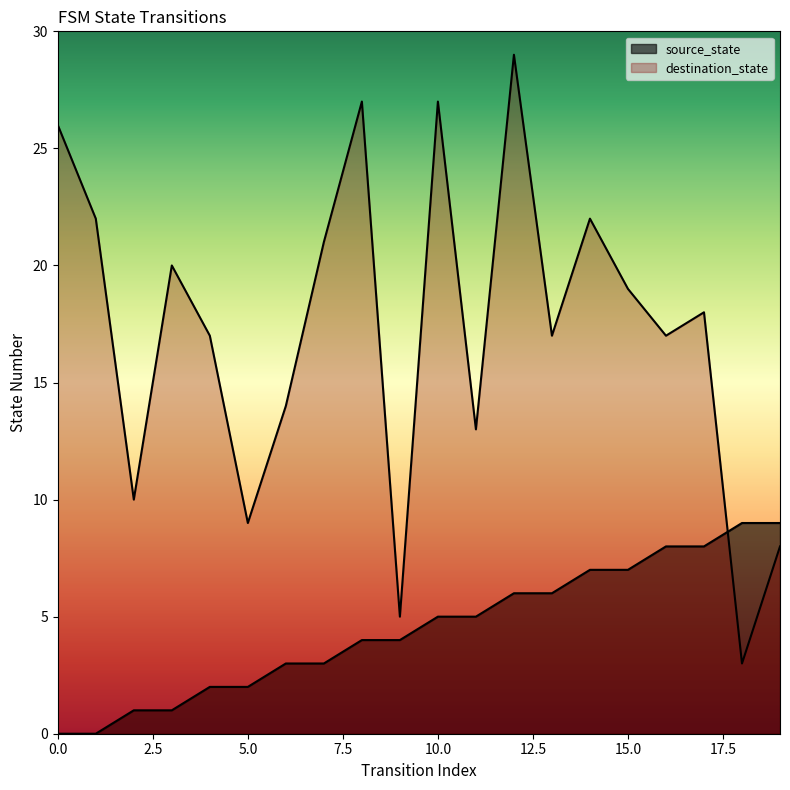

Count the source_state values in the range 2 to 7.

12